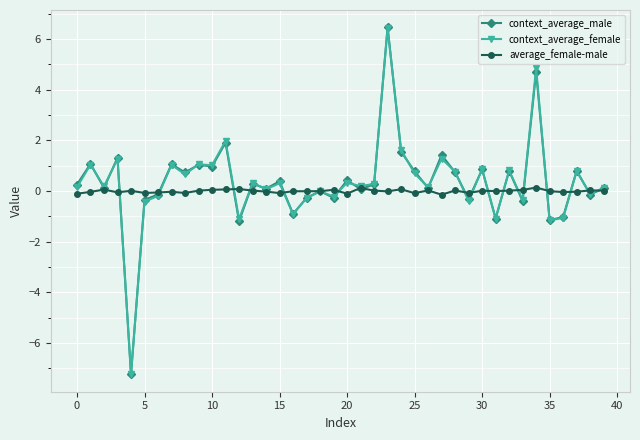

True or false: context_average_male has more than 0 interior local peaks.

True